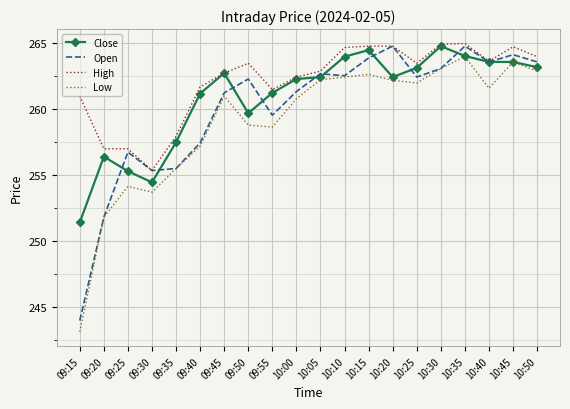

What position from the right is 10:40?

3